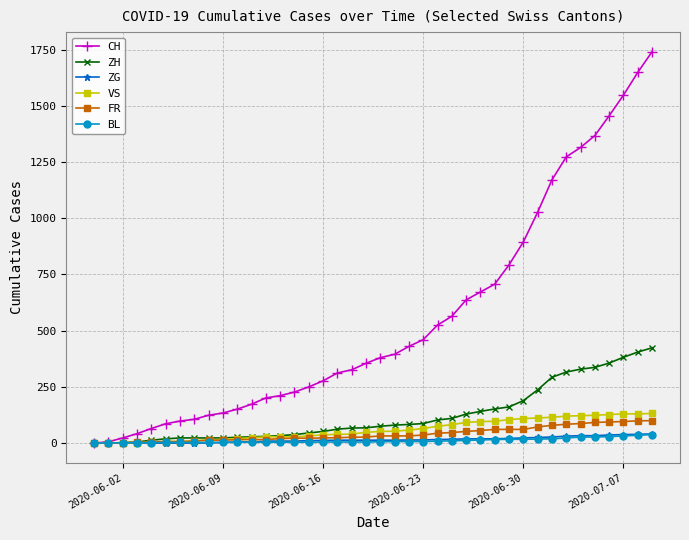

Which series has the largest range (max minus min)?

CH